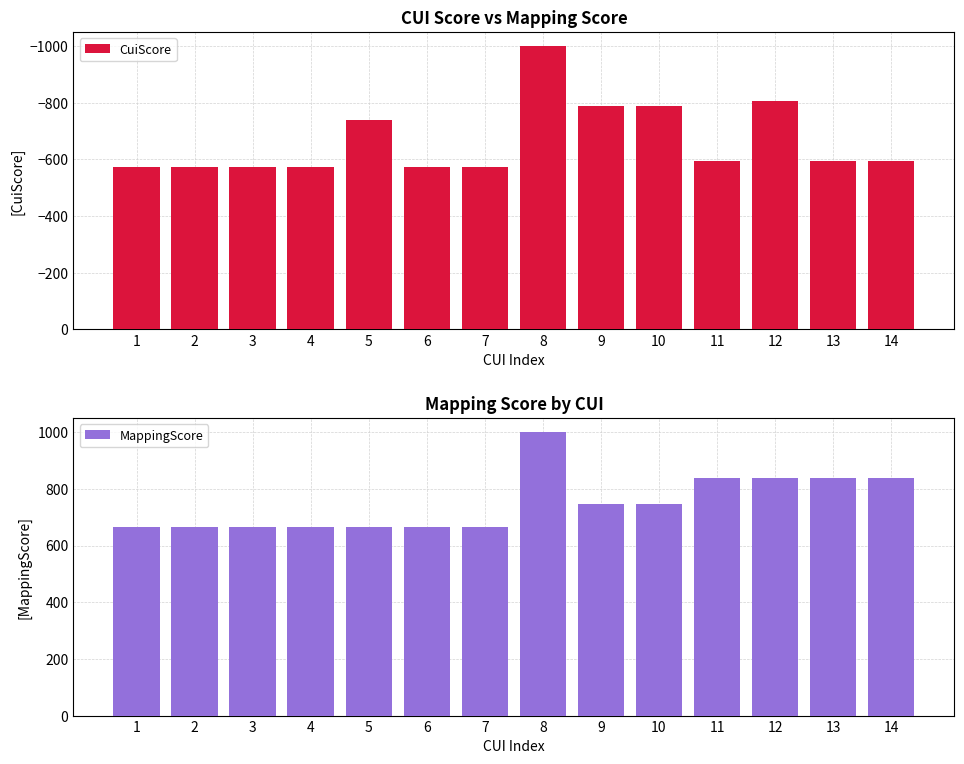

Where is CuiScore nearest to the value -786?

9